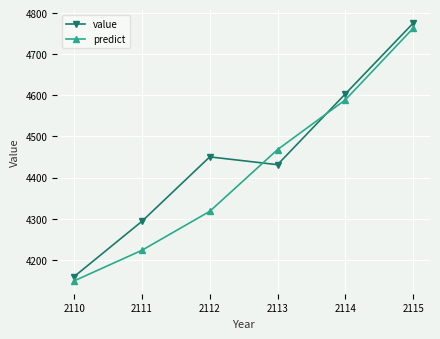

What is the spread (max minus min) of values at 2114?

14.4